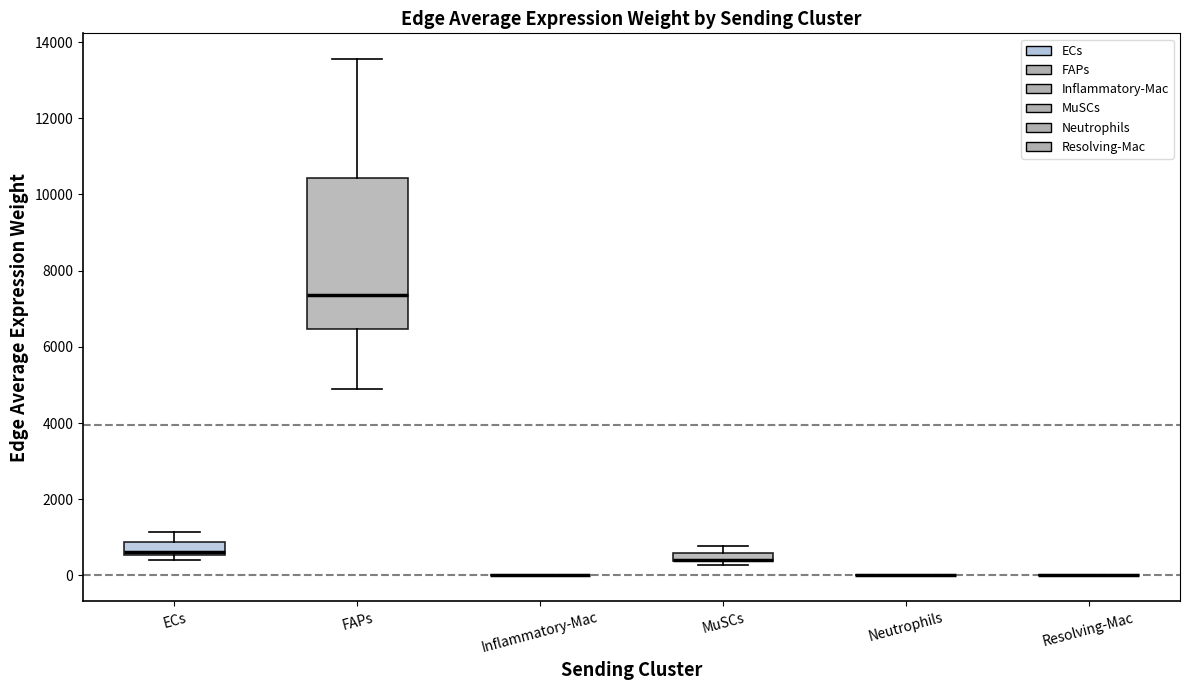

Which box is the tallest, from its lower edge to its upper edge?

FAPs